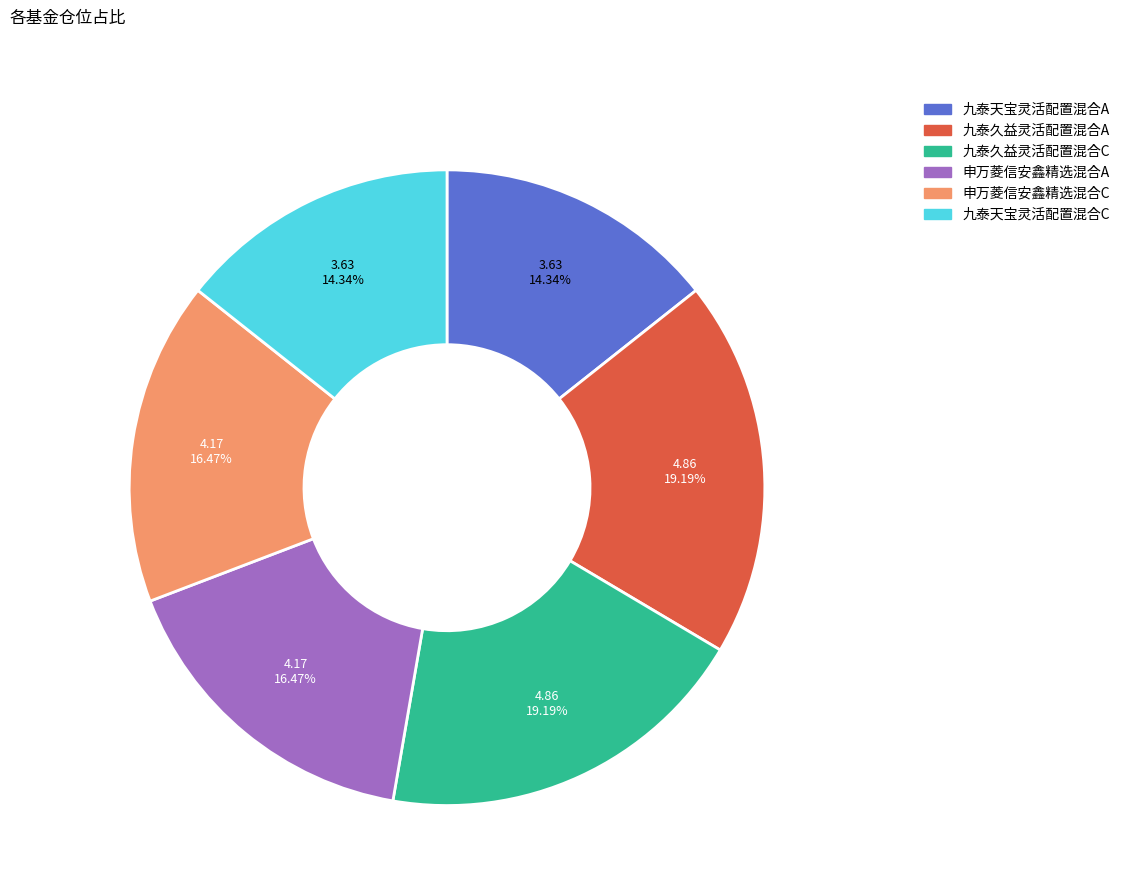

How much of the chart is everything except 九泰天宝灵活配置混合C?

85.7%